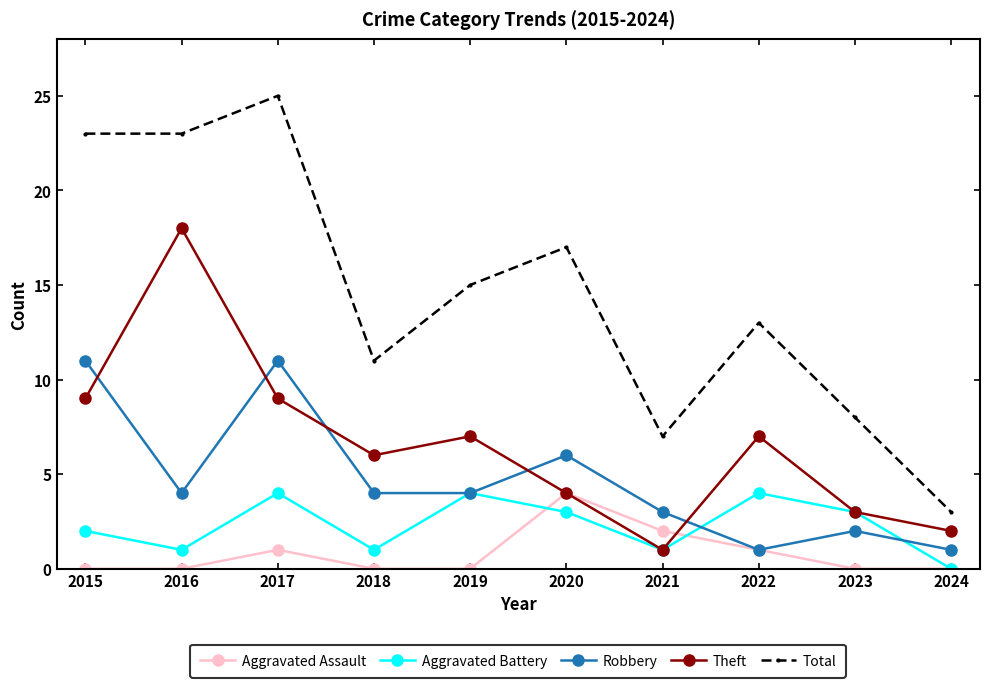

Reading left to right, what are all the values shown in this chart?

Aggravated Assault: 2015=0	2016=0	2017=1	2018=0	2019=0	2020=4	2021=2	2022=1	2023=0	2024=0
Aggravated Battery: 2015=2	2016=1	2017=4	2018=1	2019=4	2020=3	2021=1	2022=4	2023=3	2024=0
Robbery: 2015=11	2016=4	2017=11	2018=4	2019=4	2020=6	2021=3	2022=1	2023=2	2024=1
Theft: 2015=9	2016=18	2017=9	2018=6	2019=7	2020=4	2021=1	2022=7	2023=3	2024=2
Total: 2015=23	2016=23	2017=25	2018=11	2019=15	2020=17	2021=7	2022=13	2023=8	2024=3